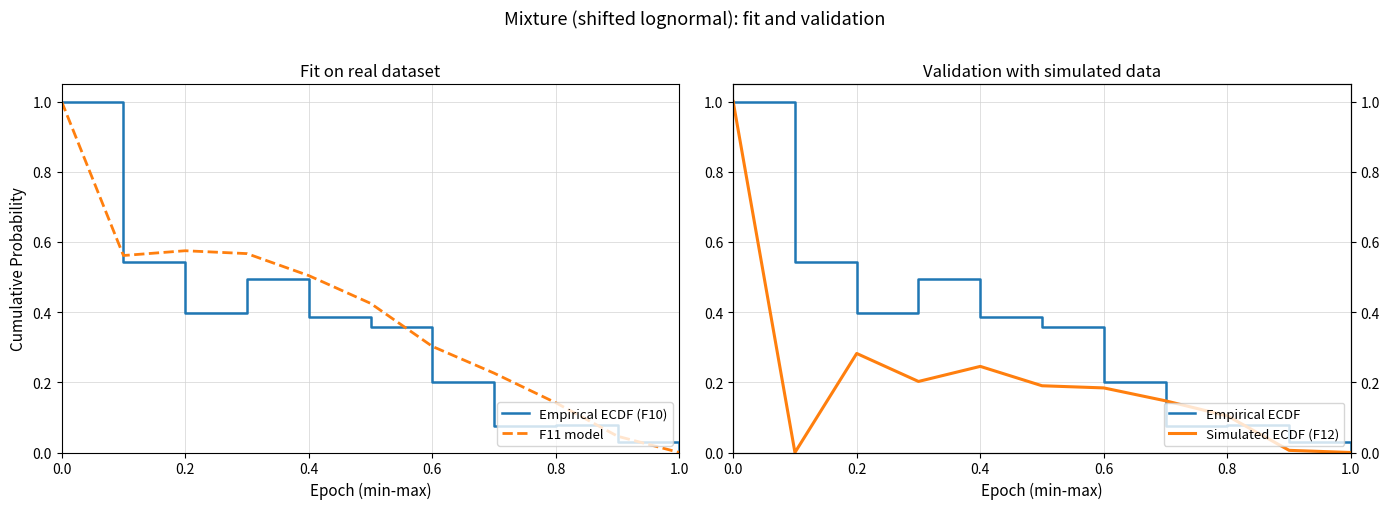

What is the sum of all F12 simulated values?

2.4